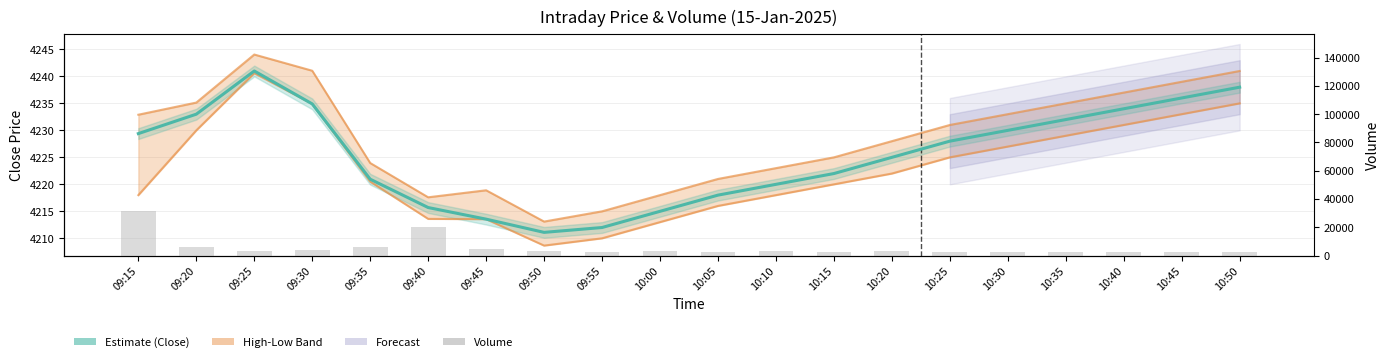

What is the approximate value of Close (Estimate) at 10:10?

4220.0